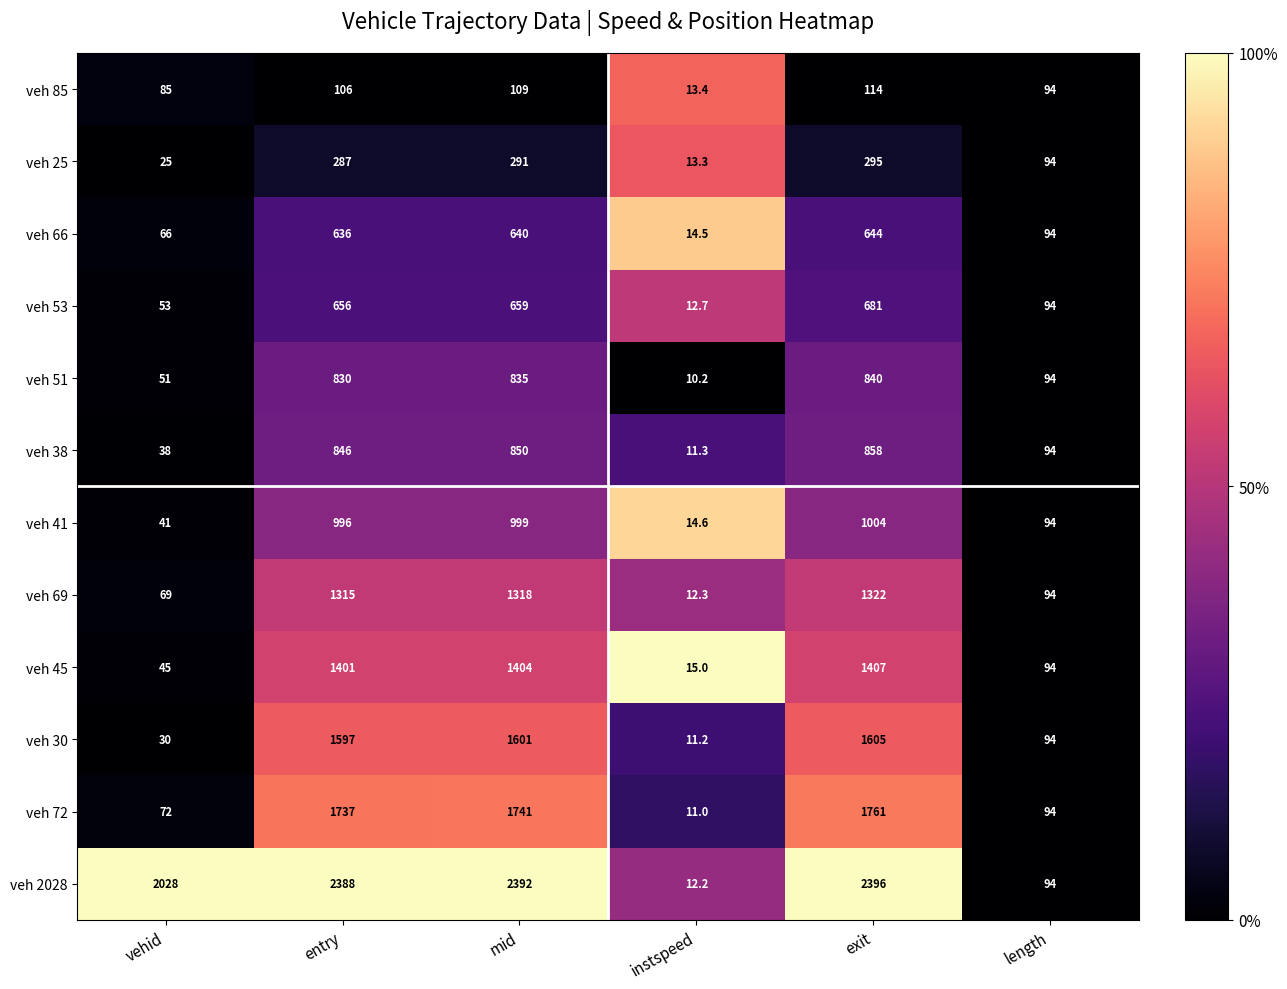

Which series has the widest spread of values?

veh 2028